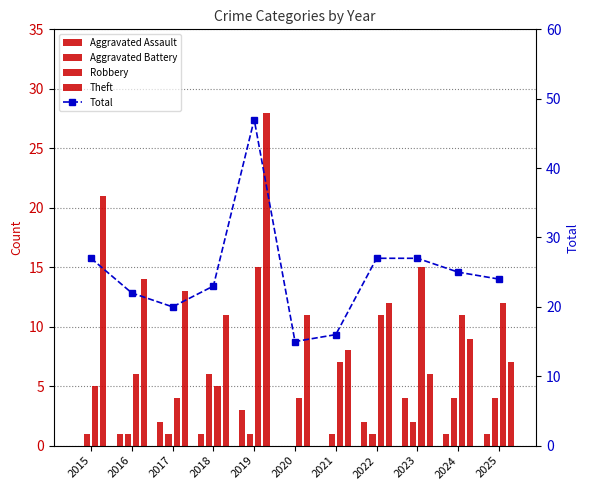

Reading left to right, extract all data points from this chart.

Aggravated Assault: 2015=0	2016=1	2017=2	2018=1	2019=3	2020=0	2021=0	2022=2	2023=4	2024=1	2025=1
Aggravated Battery: 2015=1	2016=1	2017=1	2018=6	2019=1	2020=0	2021=1	2022=1	2023=2	2024=4	2025=4
Robbery: 2015=5	2016=6	2017=4	2018=5	2019=15	2020=4	2021=7	2022=11	2023=15	2024=11	2025=12
Theft: 2015=21	2016=14	2017=13	2018=11	2019=28	2020=11	2021=8	2022=12	2023=6	2024=9	2025=7
Total: 2015=27	2016=22	2017=20	2018=23	2019=47	2020=15	2021=16	2022=27	2023=27	2024=25	2025=24